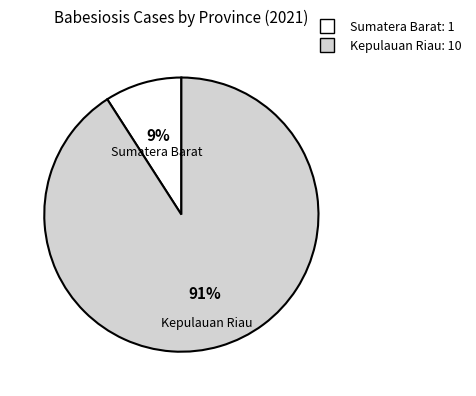

Which slice represents more than half of the pie?

Kepulauan Riau